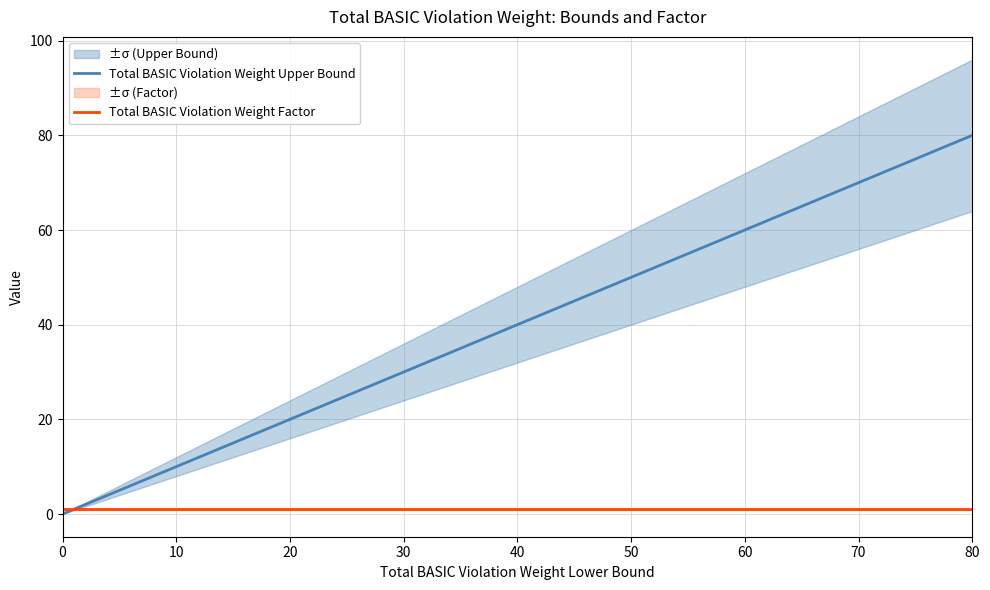

True or false: Total BASIC Violation Weight Factor has a value of 1 at 13.

True